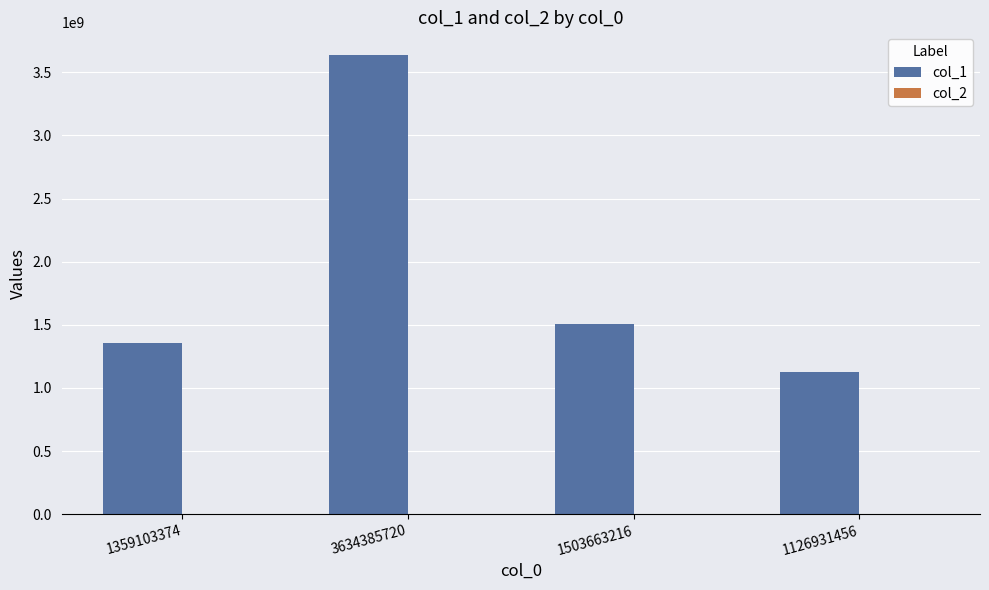

What value does the col_1 series have at 1503663216, to the nearest 10?

1503663360